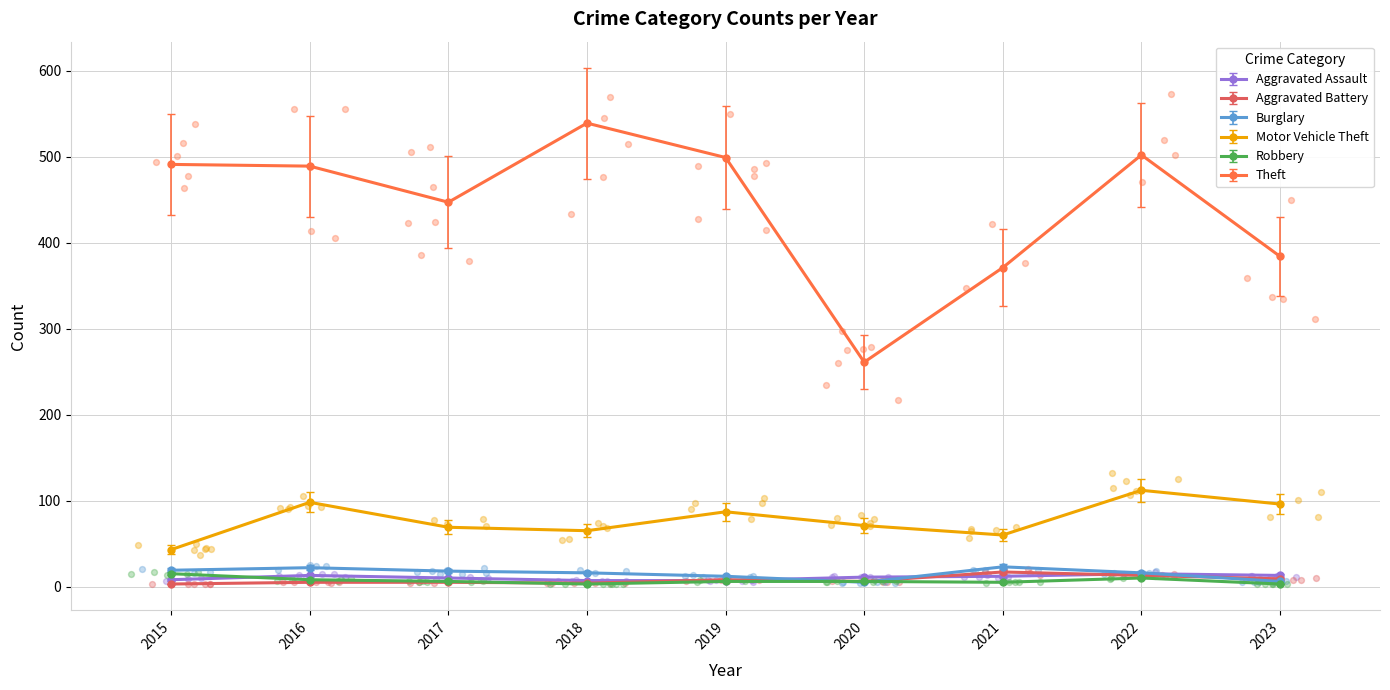

Which series reaches the minimum Y coordinate?

Aggravated Battery